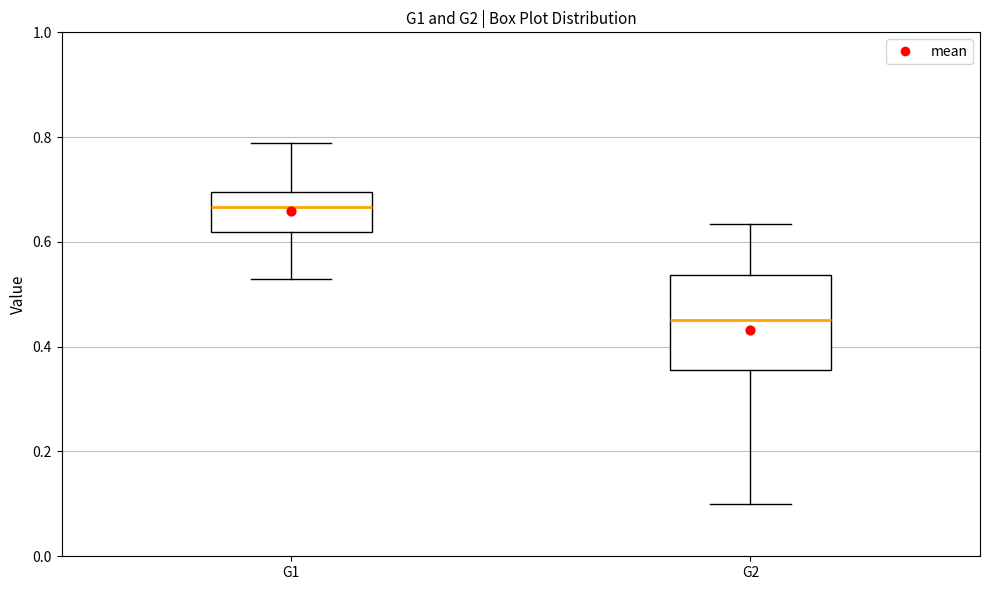

Reading left to right, read every box against the y-axis: the position of its median line, the range the box covers, and the ends of its whiskers. The values are not printed on the chart, so give them approximately, as read against the axis.

G1: median 0.66, box 0.62 to 0.70, whiskers 0.52 to 0.78
G2: median 0.46, box 0.36 to 0.54, whiskers 0.10 to 0.64